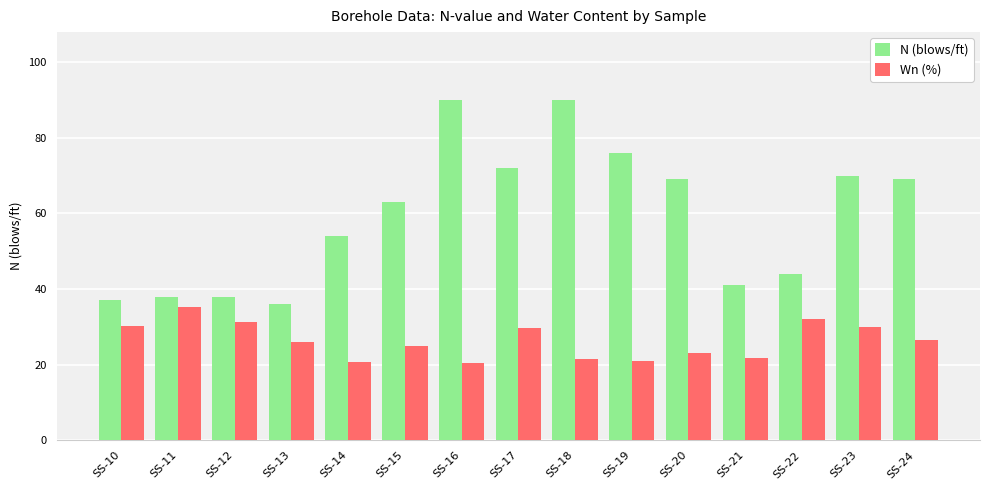

What is the difference between the maximum and minimum values in the N (blows/ft) series?

54.0